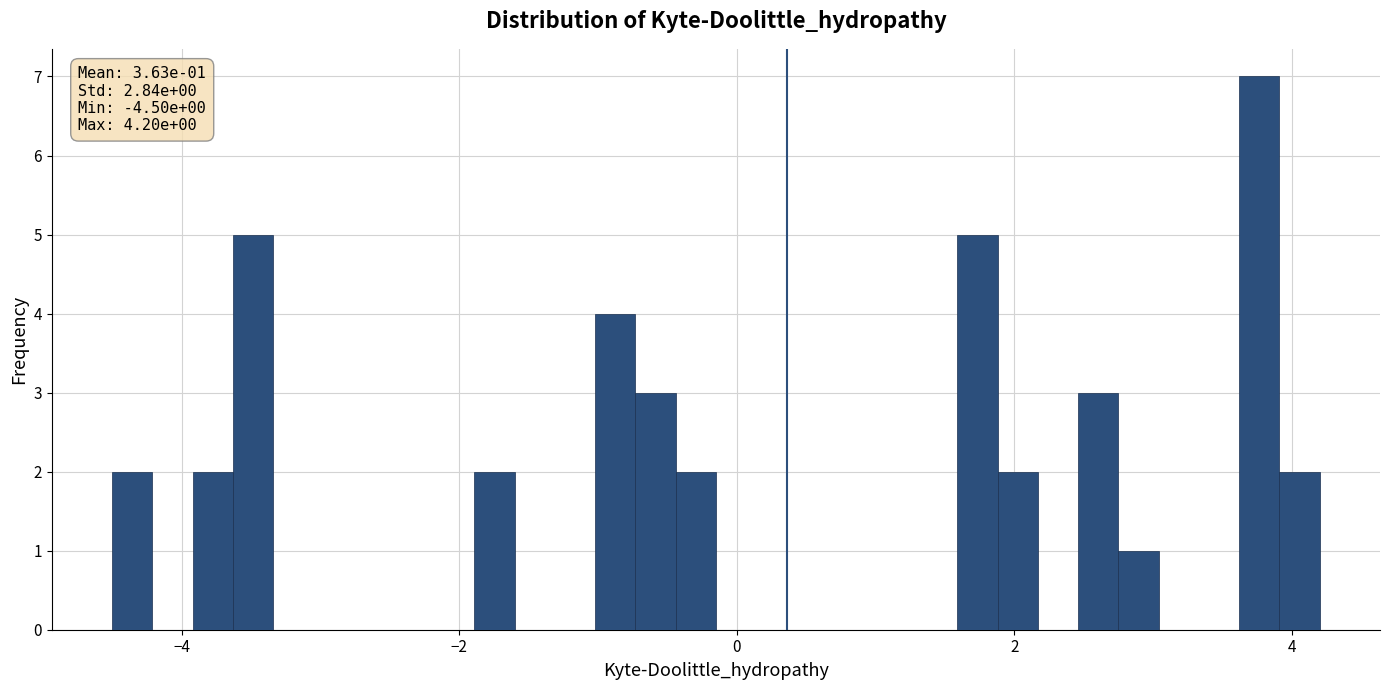

Read against the x-axis, roughly where is the centre of the tallest bar?

3.8